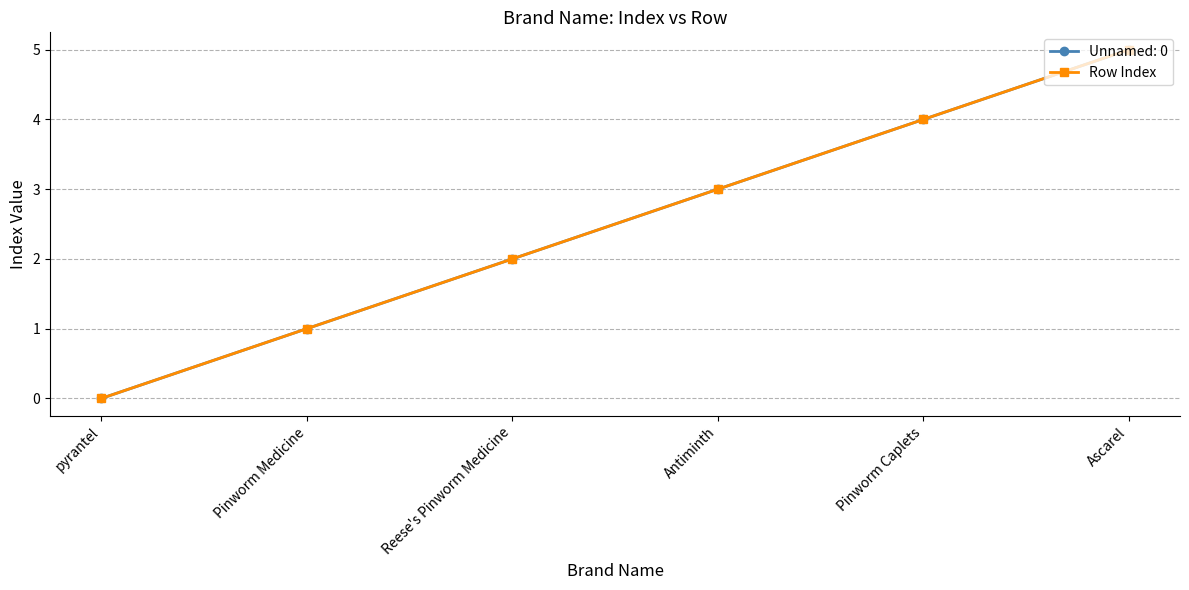

Does the chart have visible grid lines?

Yes